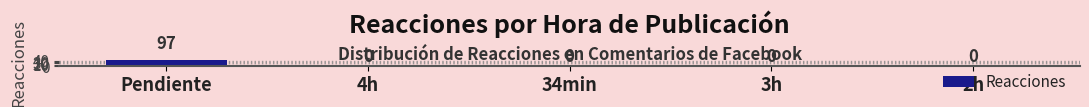

Is it true that the value at 2h is 0?

True